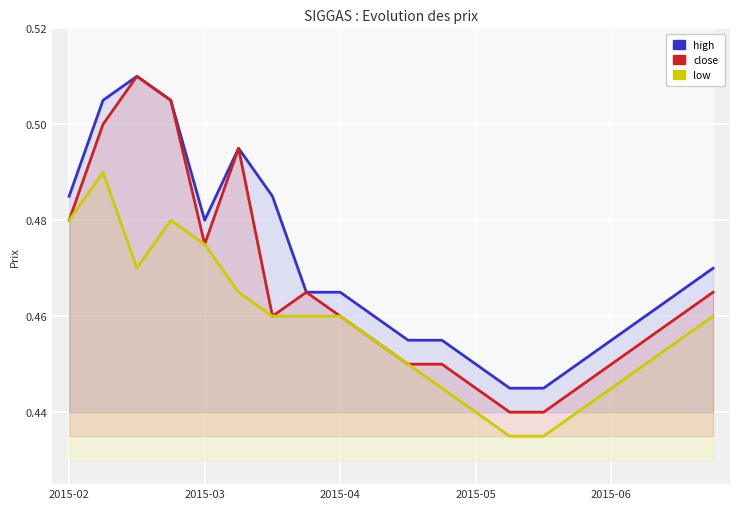

Is it true that close equals 0.2 at 2015-02?

False